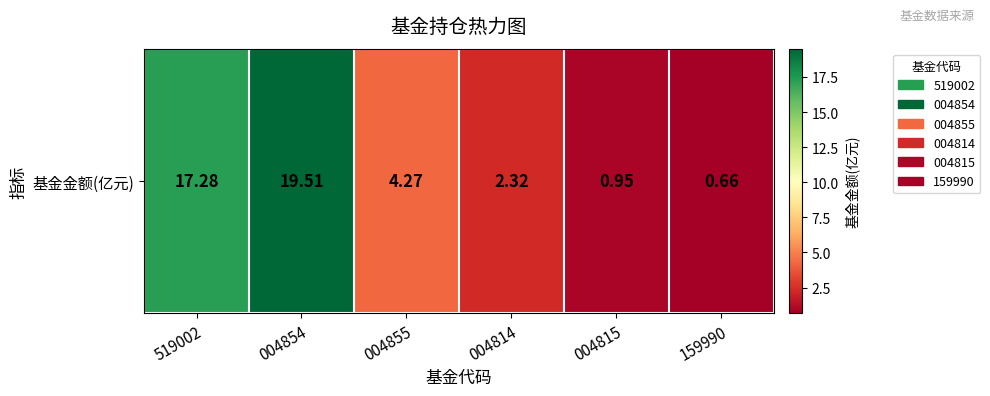

What is the sum of the values at 519002 and 004815?

18.2